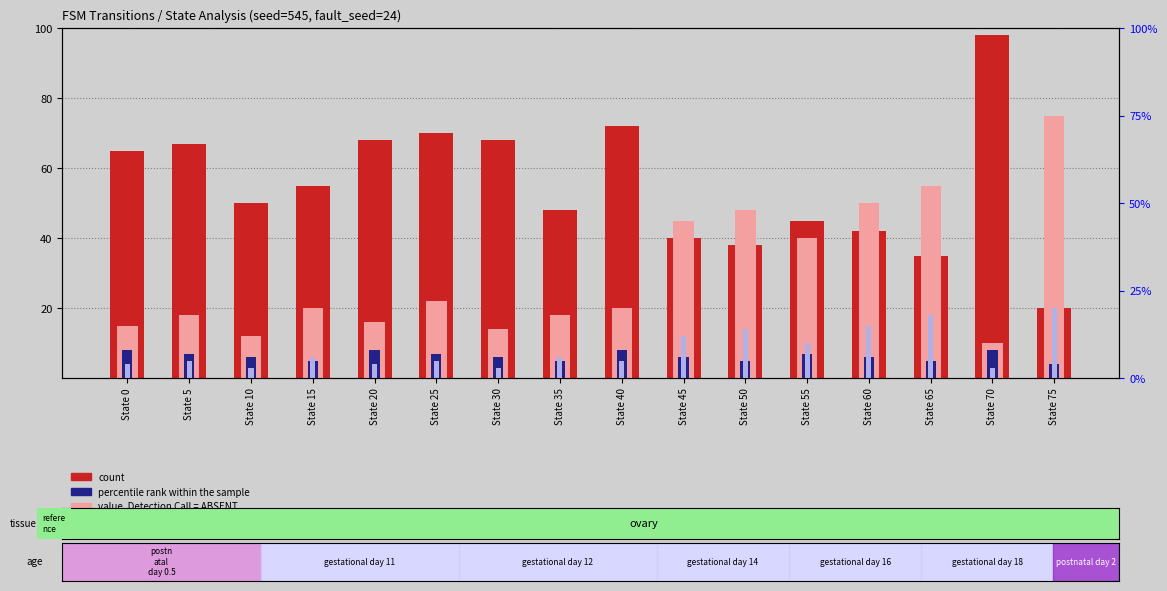

Count the number of categories in the chart.

16